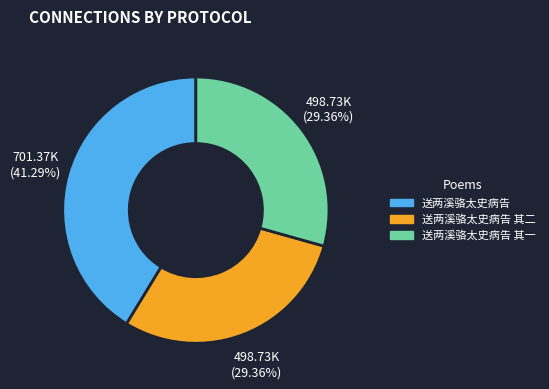

How many segments does this pie chart have?

3